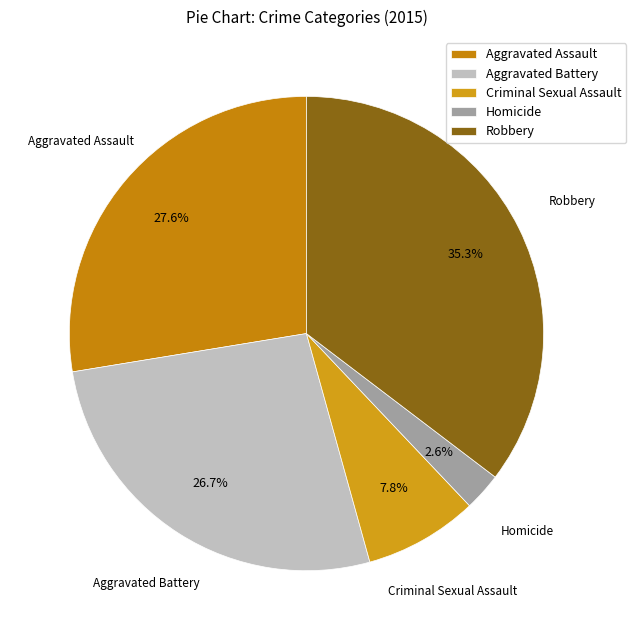

Rank the categories by value from lowest to highest.

Homicide, Criminal Sexual Assault, Aggravated Battery, Aggravated Assault, Robbery